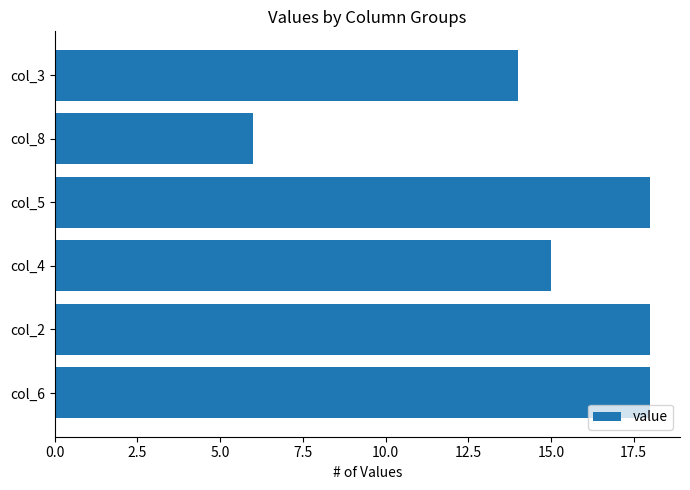

Reading bottom to top, what are all the values shown in this chart?

col_6=18	col_2=18	col_4=15	col_5=18	col_8=6	col_3=14